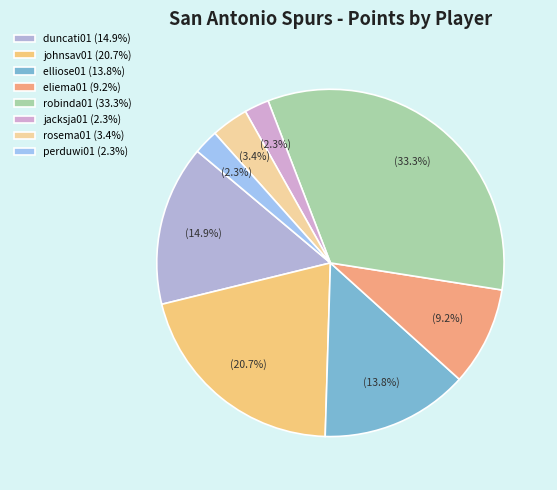

Count the number of slices in the pie.

8